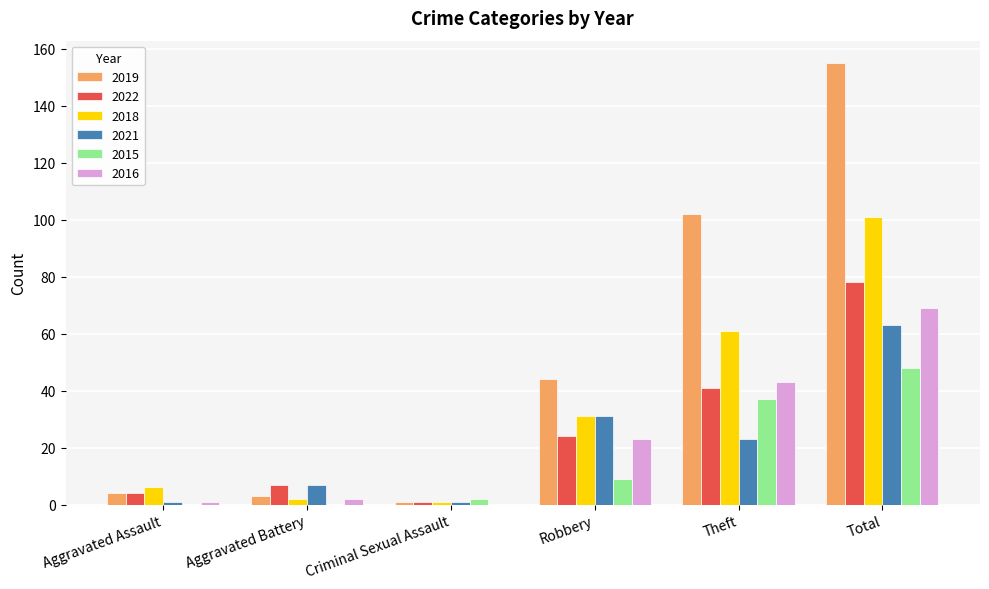

Are the bars grouped side by side (vs. stacked)?

Yes